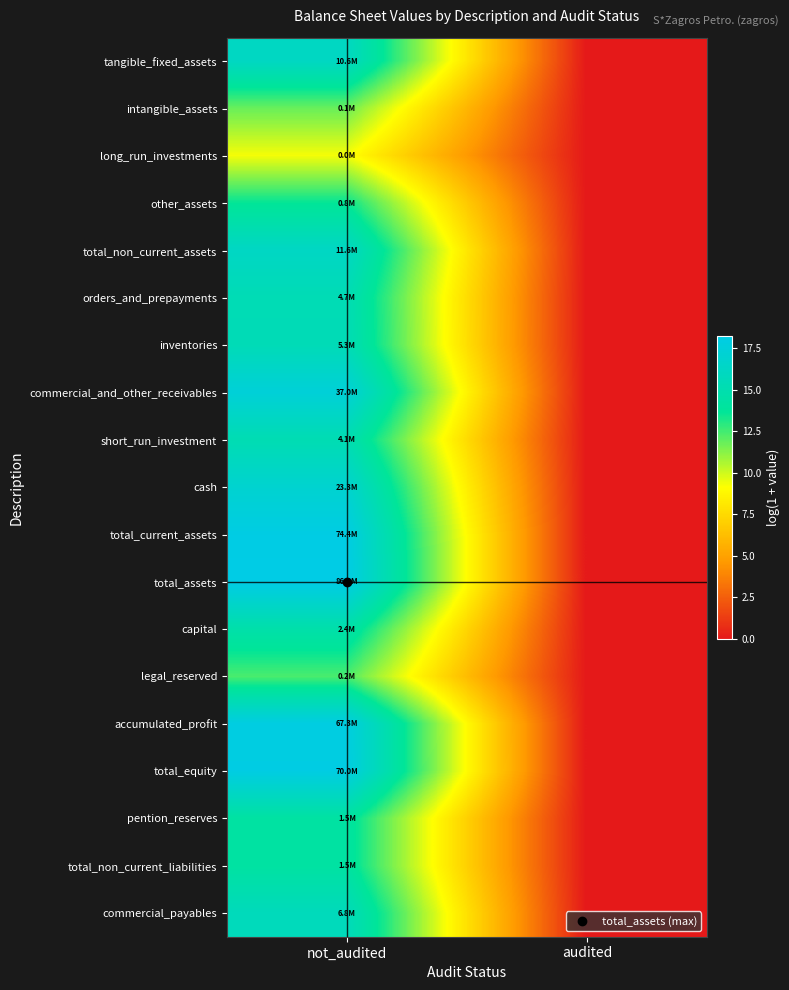

At which category is the sum across all series the highest?

not_audited